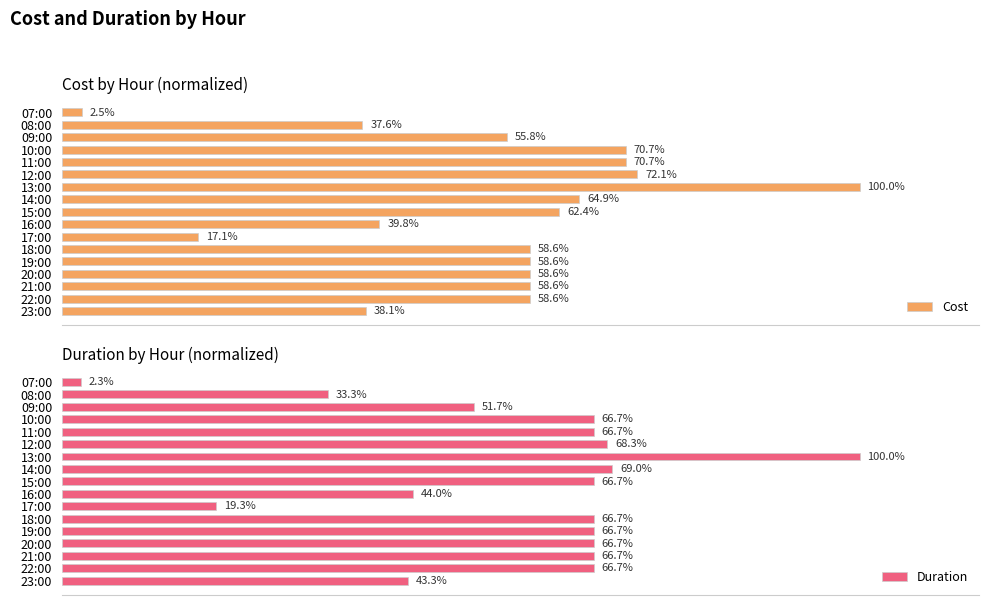

What is the difference between the second highest and second lowest values in the Duration series?

49.7